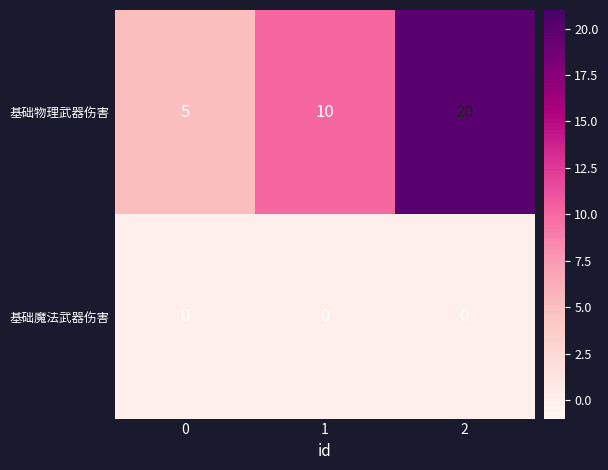

What is the greatest value displayed?

20